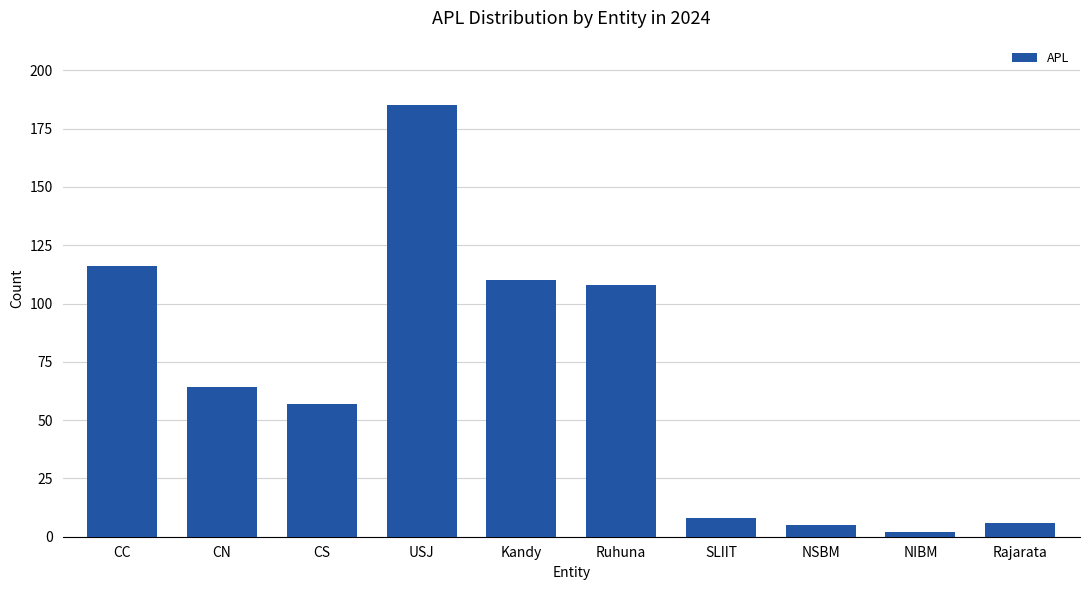

How many values are below 64?

5